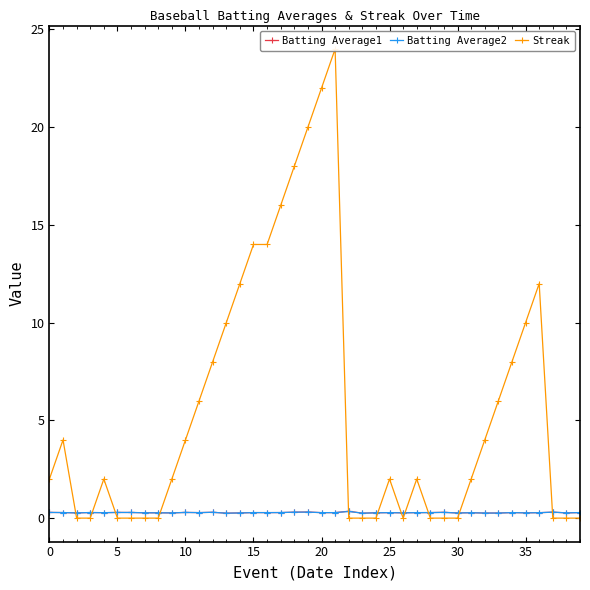

How many interior local peaks does the Batting Average2 series have?

12